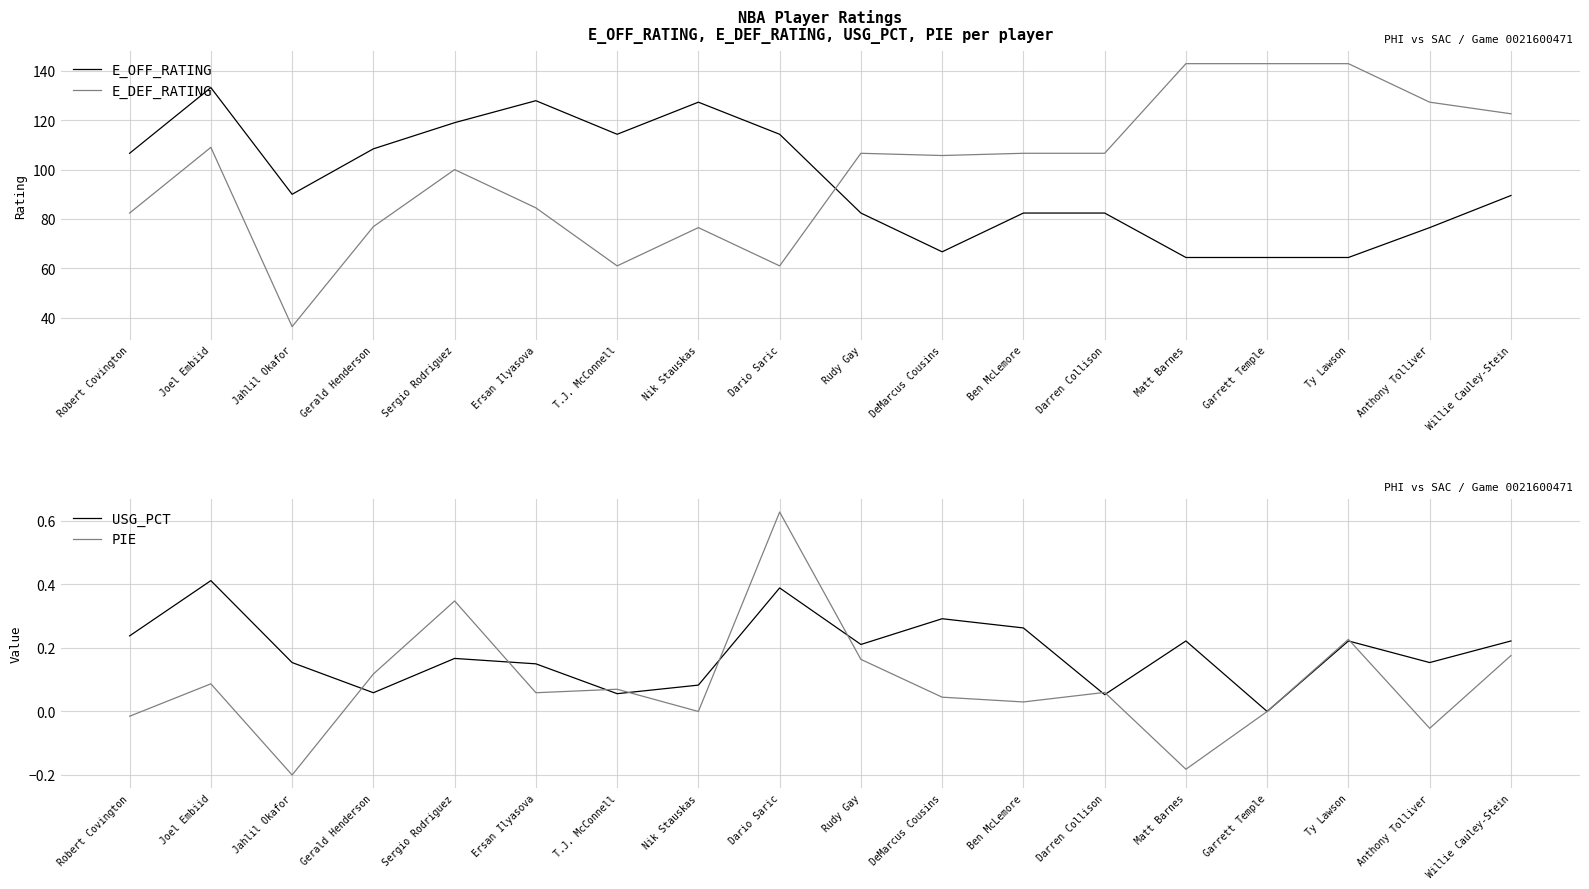

Which series has the largest total across all categories?

E_DEF_RATING